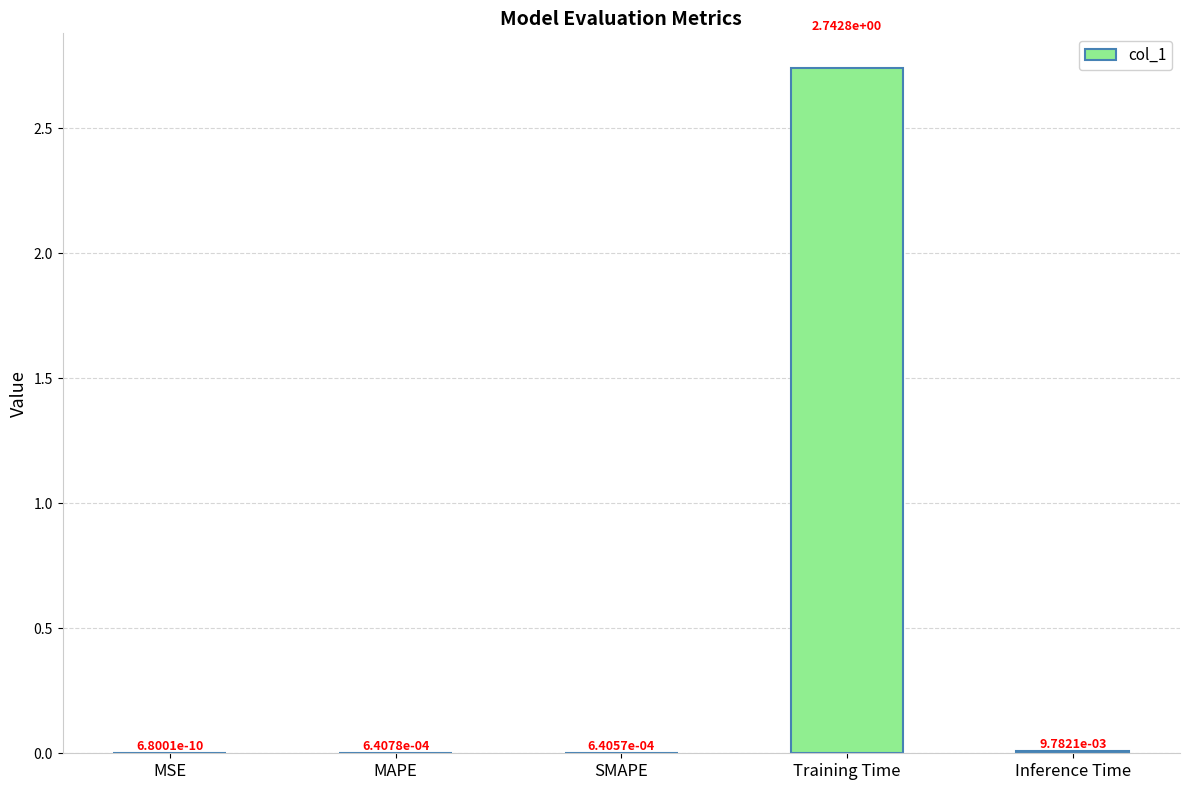

True or false: the data shows 0.7 at Training Time.

False